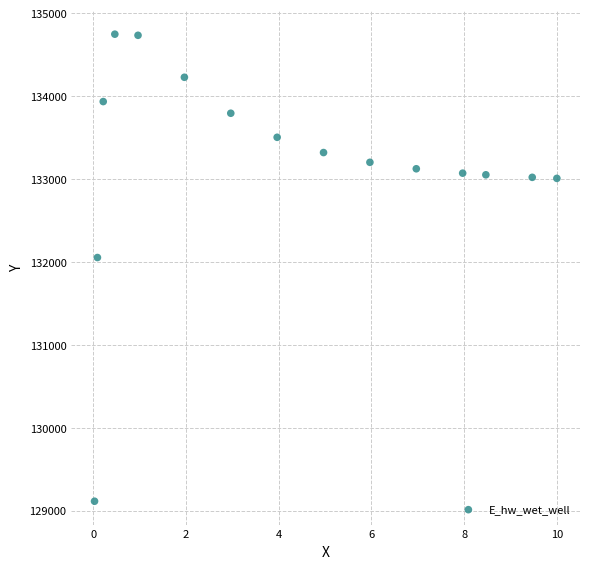

What is the range of X values (max minus min)?

10.0